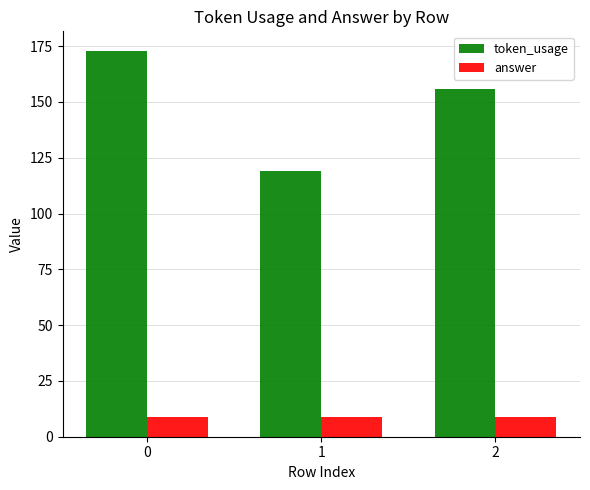

What is the spread (max minus min) of values at 0?

164